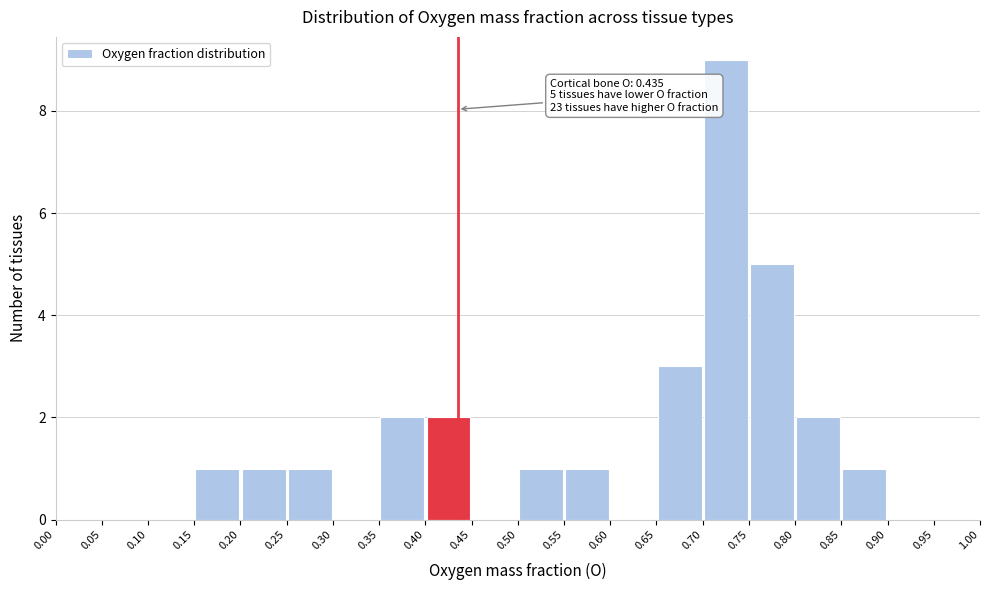

Over which range of the x-axis is the bar tallest?

0.70 to 0.75